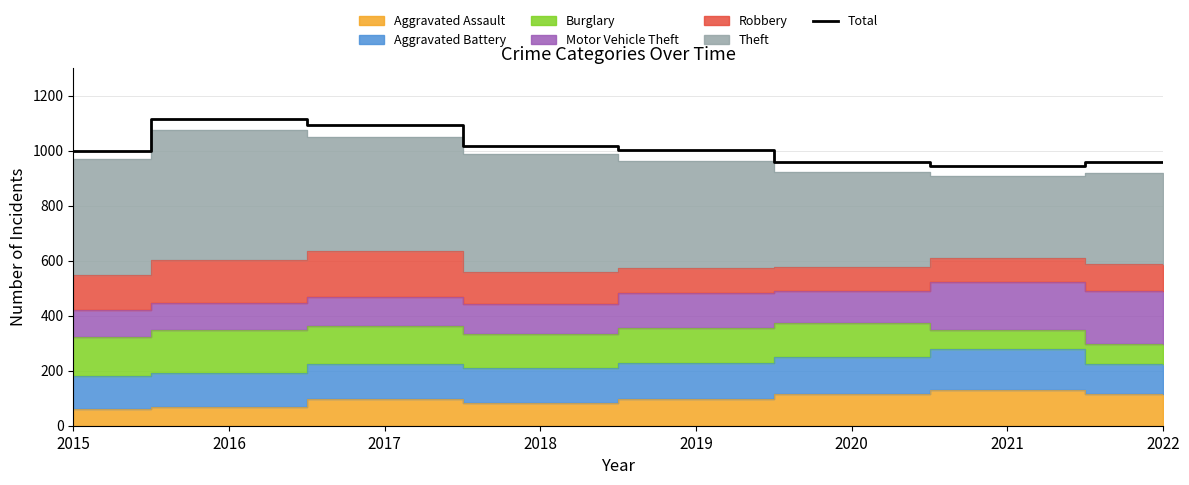

Reading right to left, extract all data points from this chart.

959	943	957	1002	1016	1093	1114	997